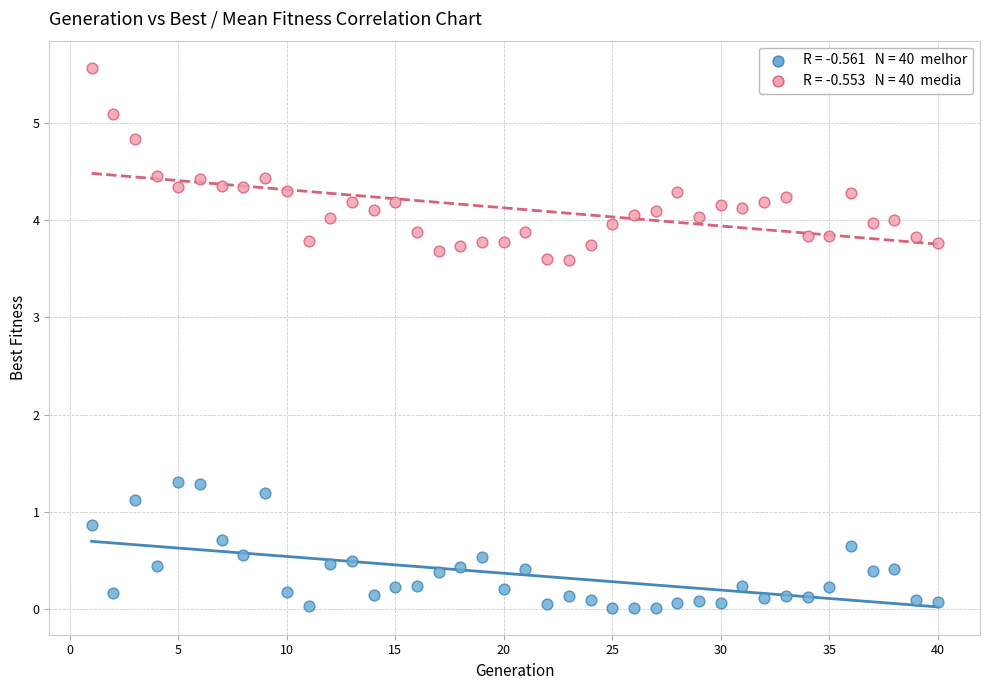

Across all data points, what is the range of X values (max minus min)?

39.0